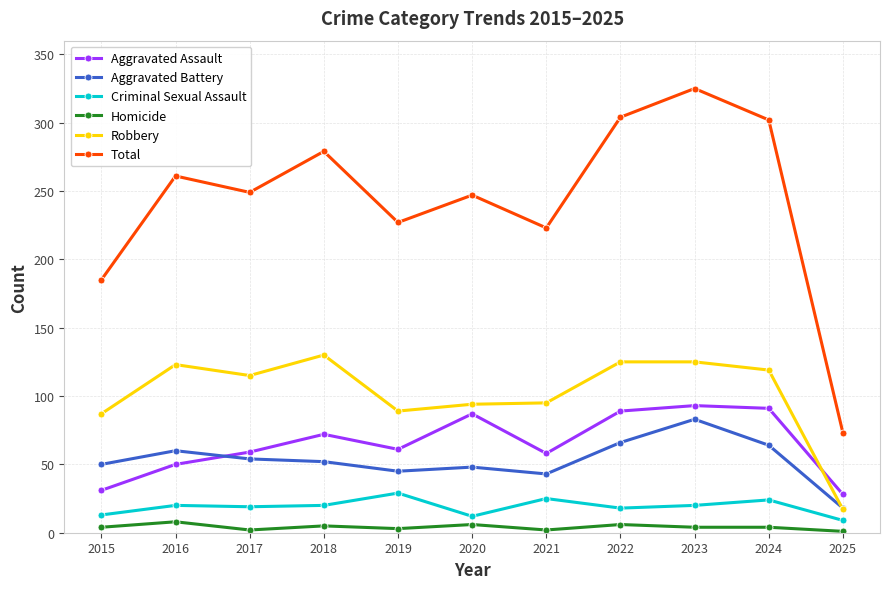

How many distinct data groups are displayed?

6